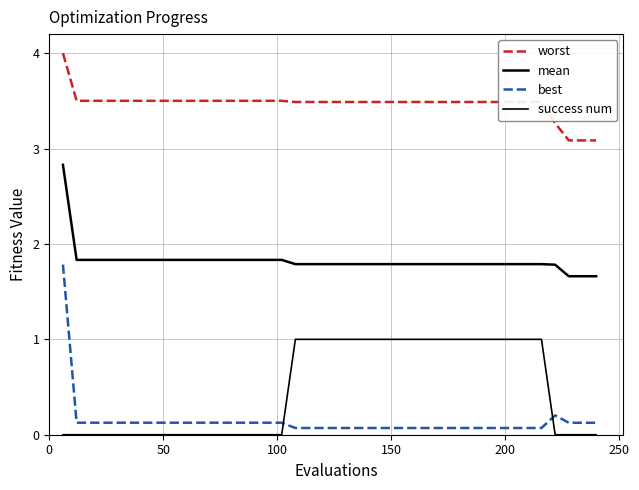

What is the value of the mean point at the 26th from the left?

1.8